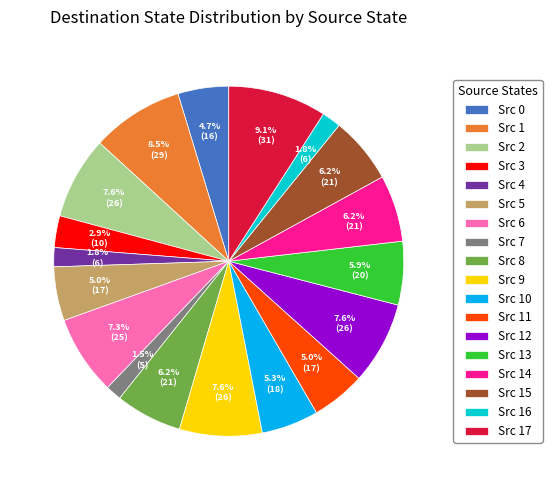

What is the largest slice in the pie chart?

Src 17